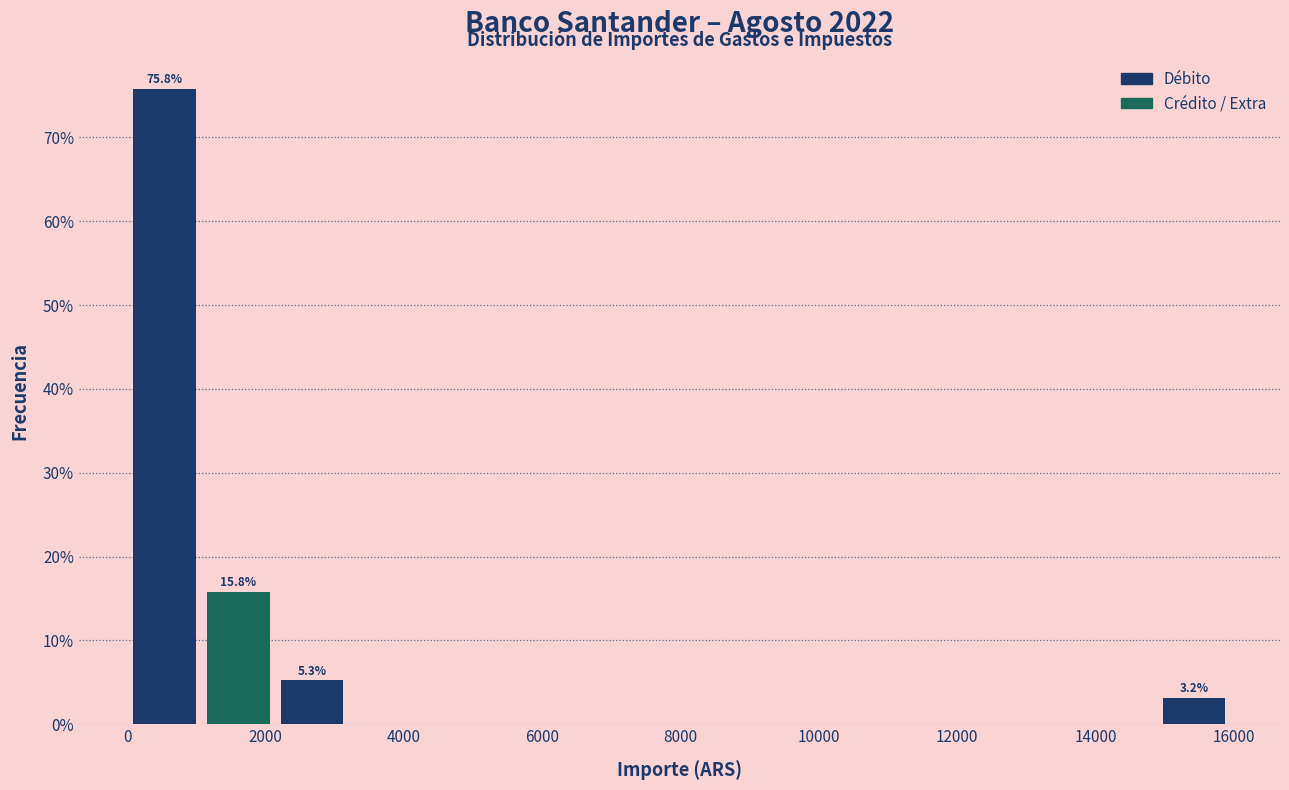

Over which range of the x-axis is the bar tallest?

0 to 1000